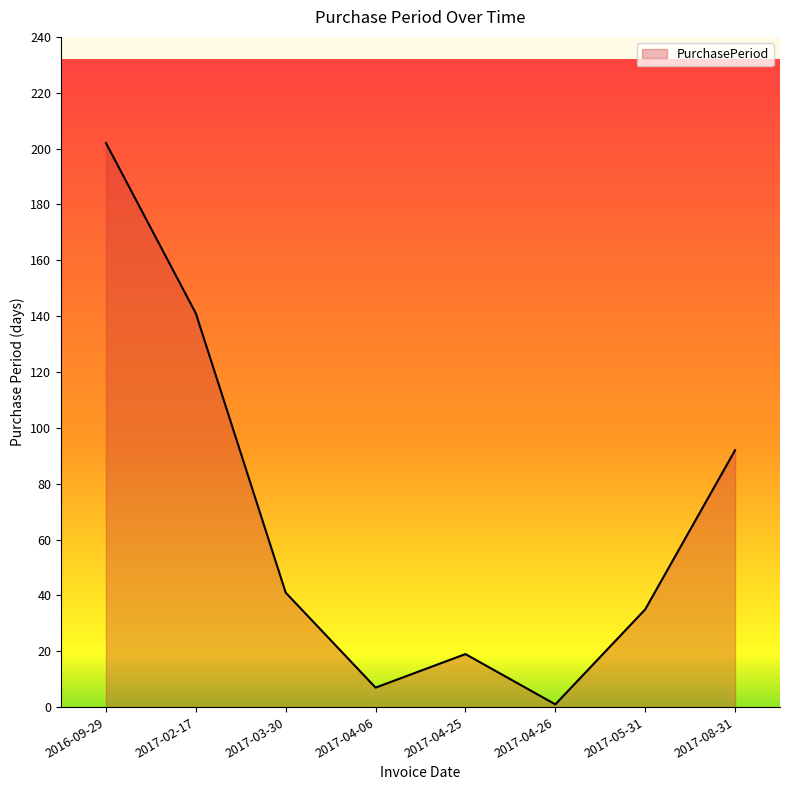

True or false: the data shows 41 at 2017-03-30.

True